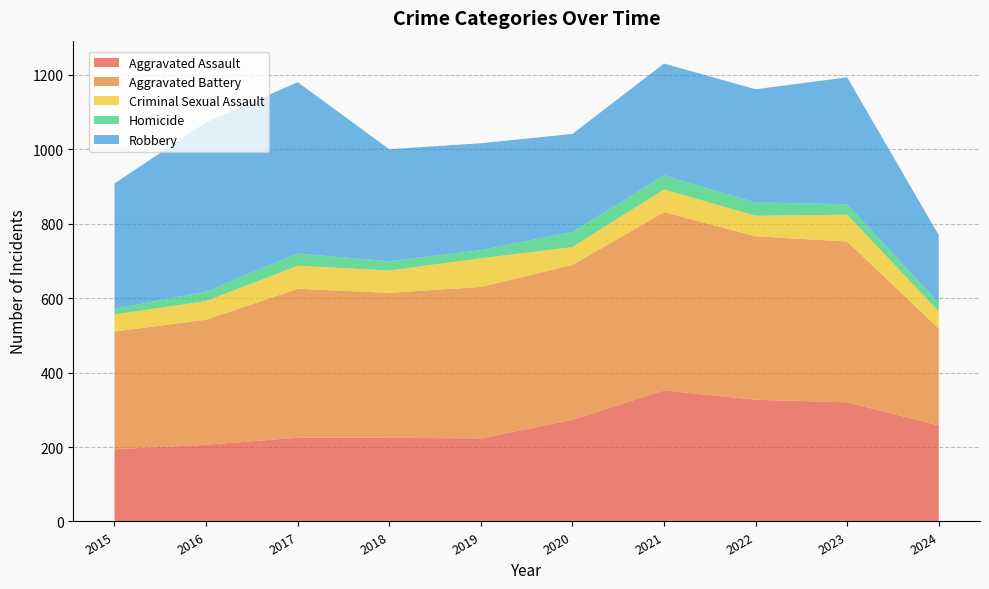

Reading right to left, transcribe all the data shown in this chart.

Aggravated Assault: 258	320	327	352	273	223	225	225	206	194
Aggravated Battery: 260	432	439	479	416	407	389	400	336	316
Criminal Sexual Assault: 46	72	55	61	48	77	60	62	50	46
Homicide: 23	28	36	38	41	22	25	33	26	15
Robbery: 182	341	304	300	263	287	301	460	454	337